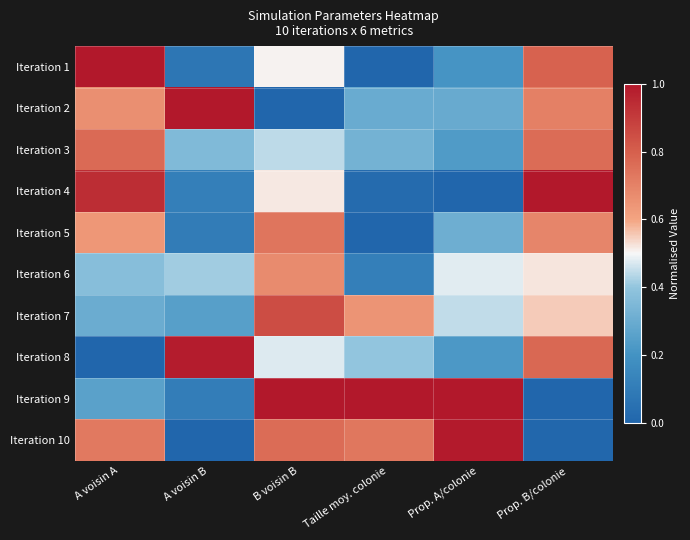

At how many categories does at least one series exceed 0?

6